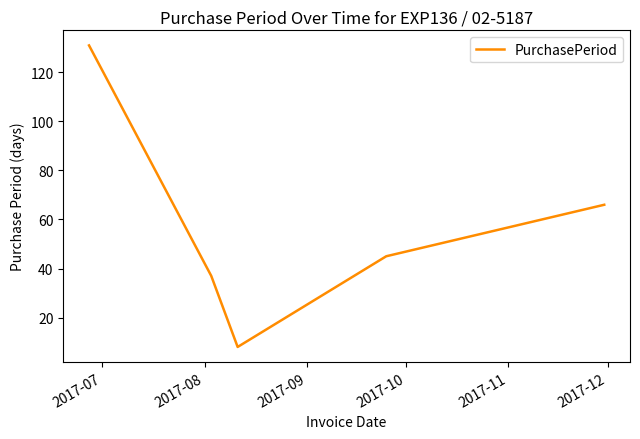

How many interior local valleys (lower than both neighbors) does the data have?

1